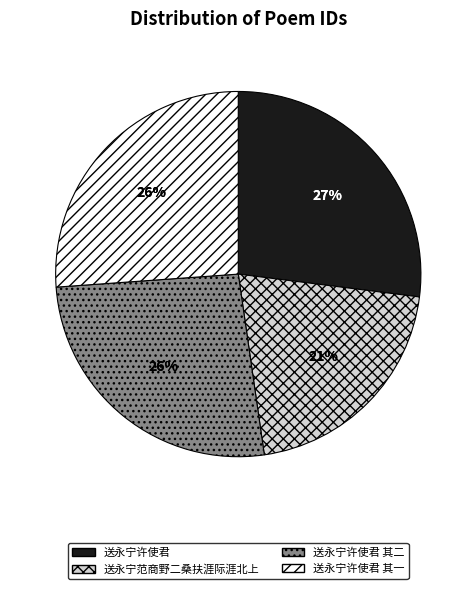

How many segments does this pie chart have?

4